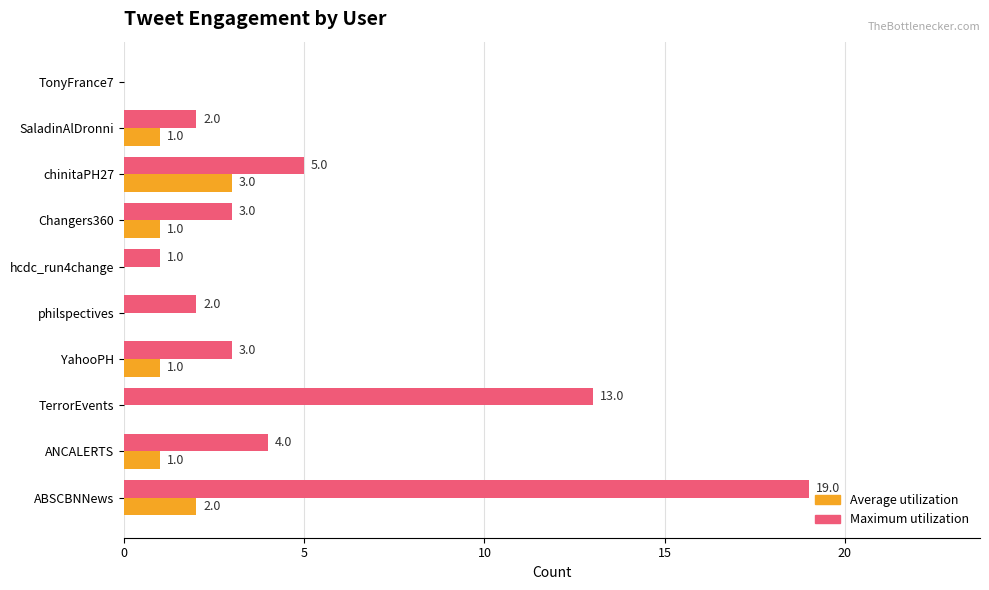

At which category is the sum across all series the highest?

ABSCBNNews